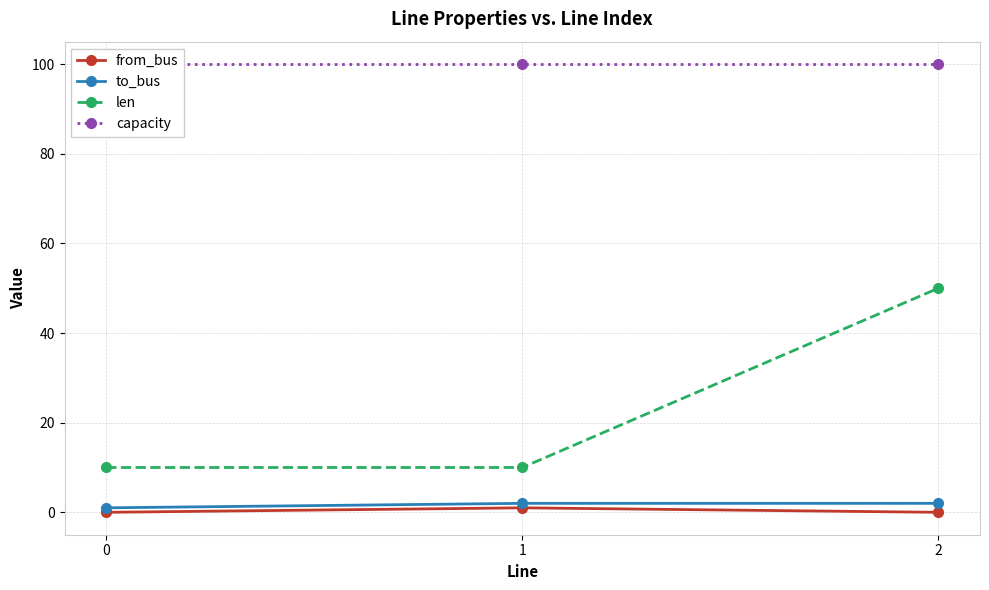

Reading left to right, extract all data points from this chart.

from_bus: 0=0	1=1	2=0
to_bus: 0=1	1=2	2=2
len: 0=10	1=10	2=50
capacity: 0=100	1=100	2=100